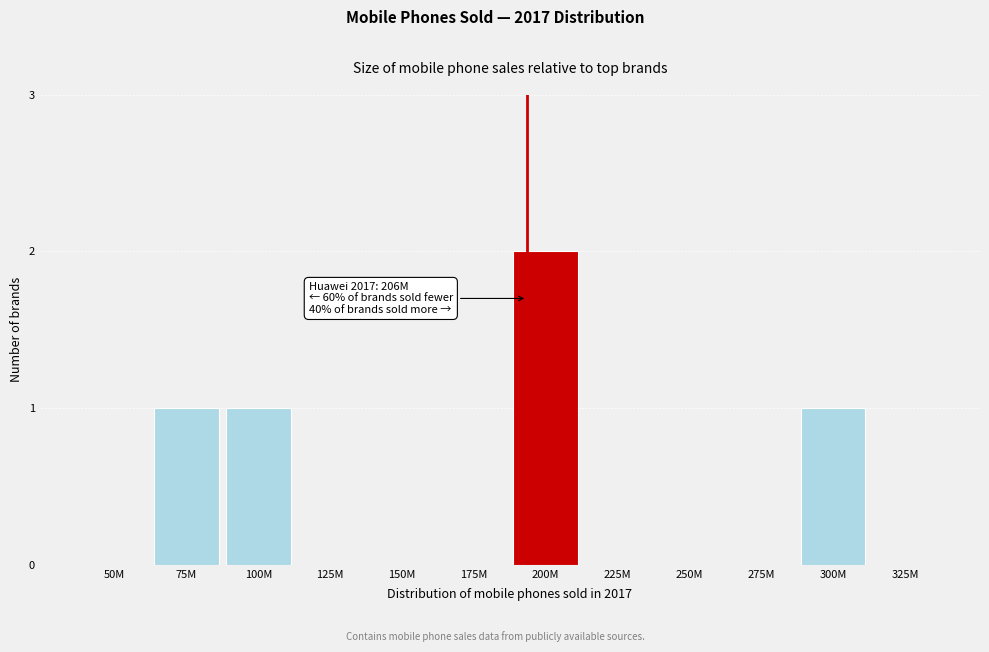

Reading left to right, transcribe all the data shown in this chart.

50M=0	75M=1	100M=1	125M=0	150M=0	175M=0	200M=2	225M=0	250M=0	275M=0	300M=1	325M=0